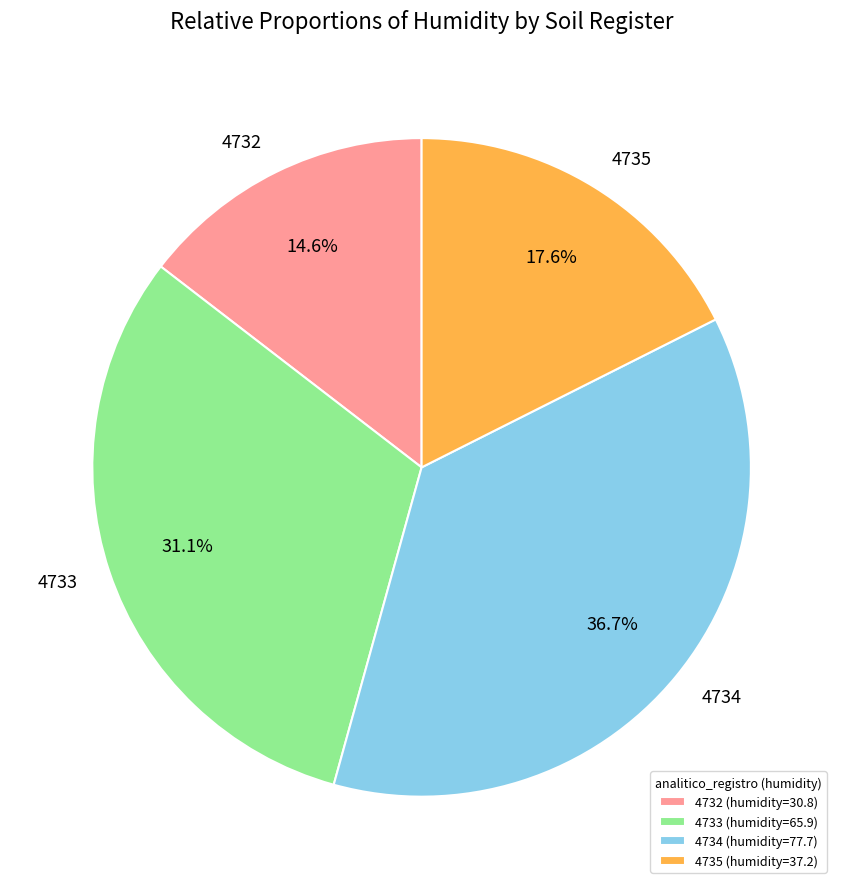

Is there a majority slice in this chart?

No